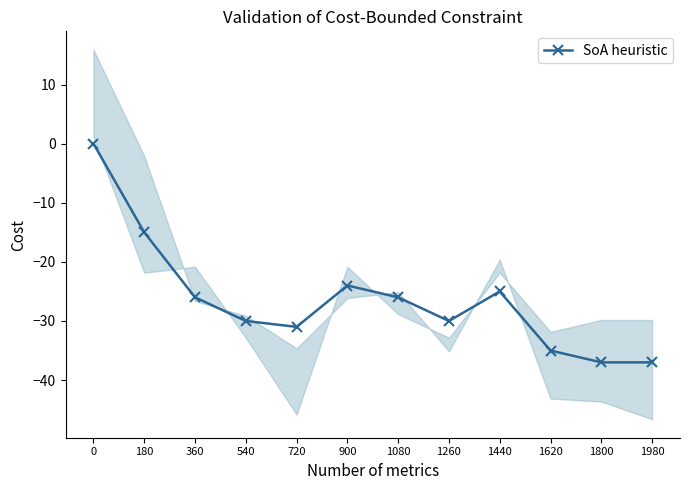

Is this an area chart (filled region under the line)?

No